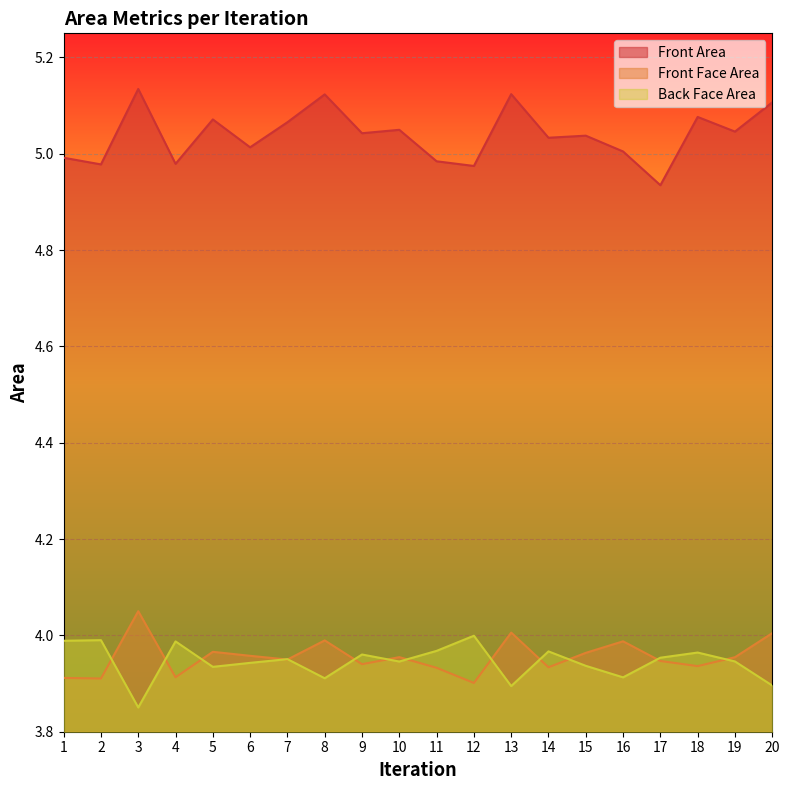

How many interior local valleys does the Front Area series have?

8